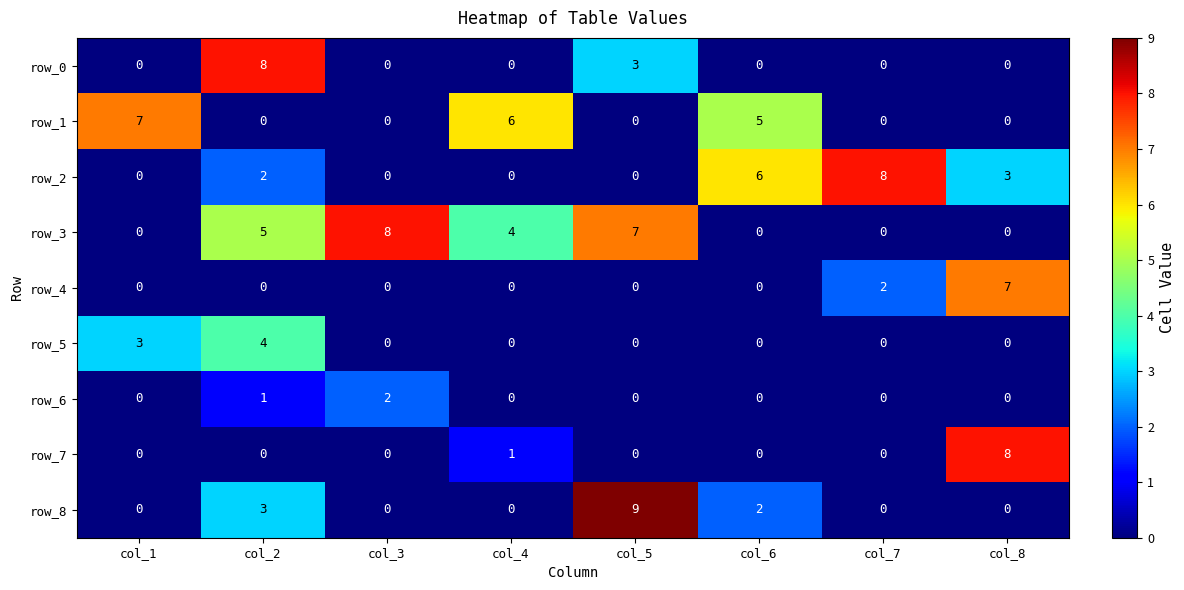

Count the row_8 values in the range 0 to 3.

7